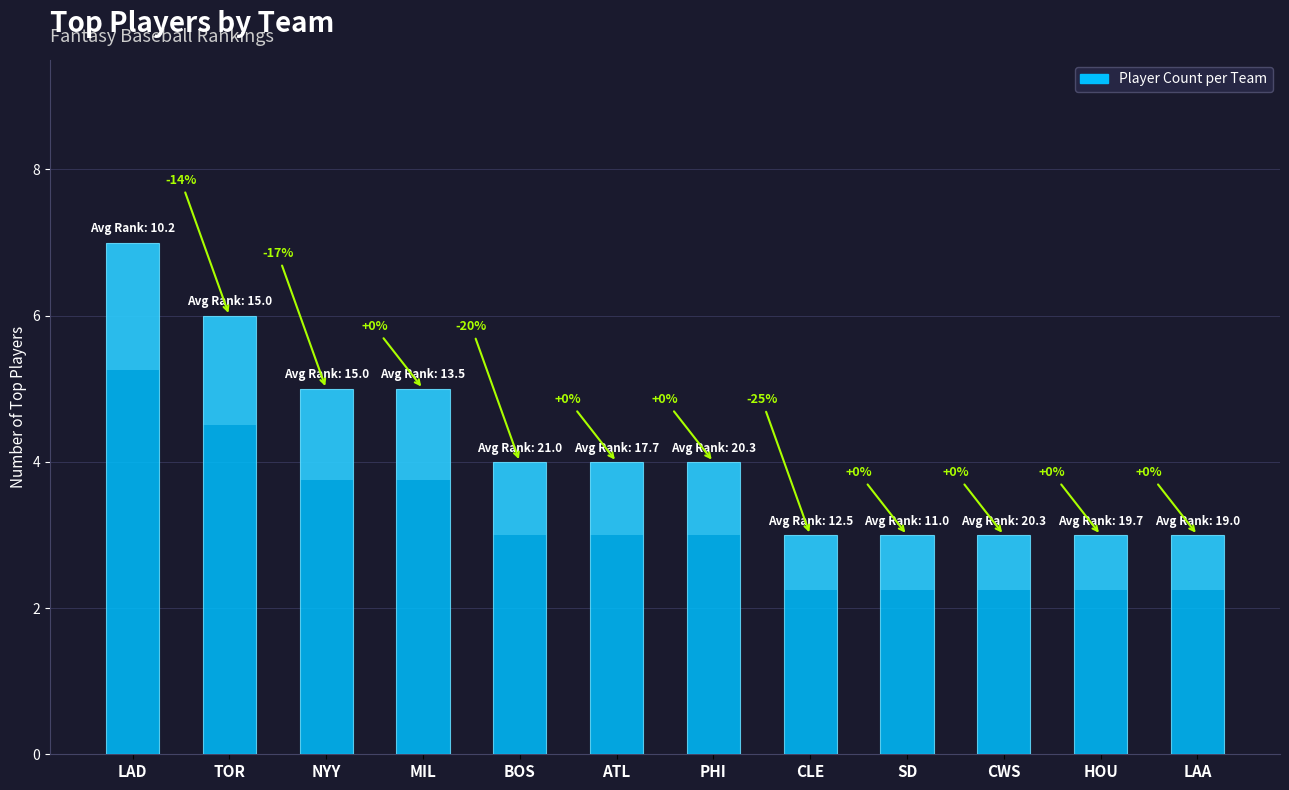

Rank the categories by value from highest to lowest.

LAD, TOR, NYY, MIL, BOS, ATL, PHI, CLE, SD, CWS, HOU, LAA